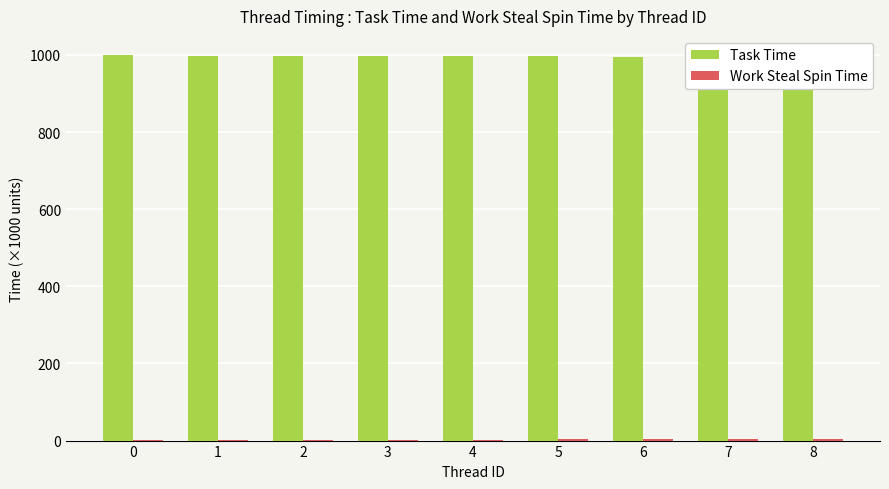

Which series has the largest total across all categories?

Task Time